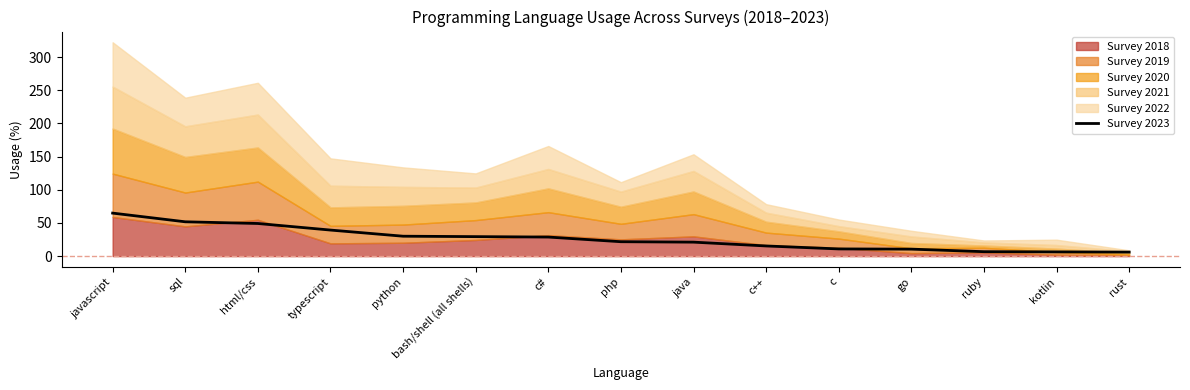

The value at html/css is 49.2. True or false?

True